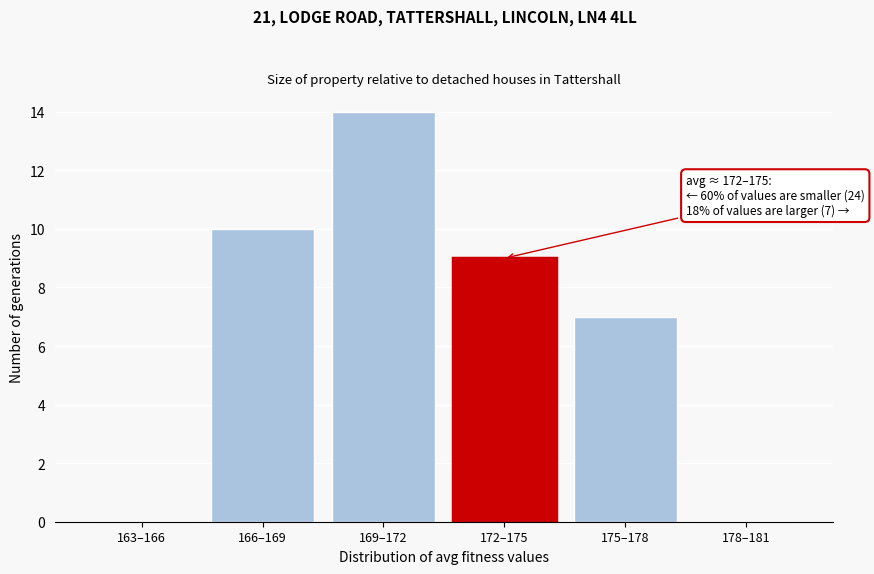

Reading left to right, extract all data points from this chart.

163–166=0	166–169=10	169–172=14	172–175=9	175–178=7	178–181=0